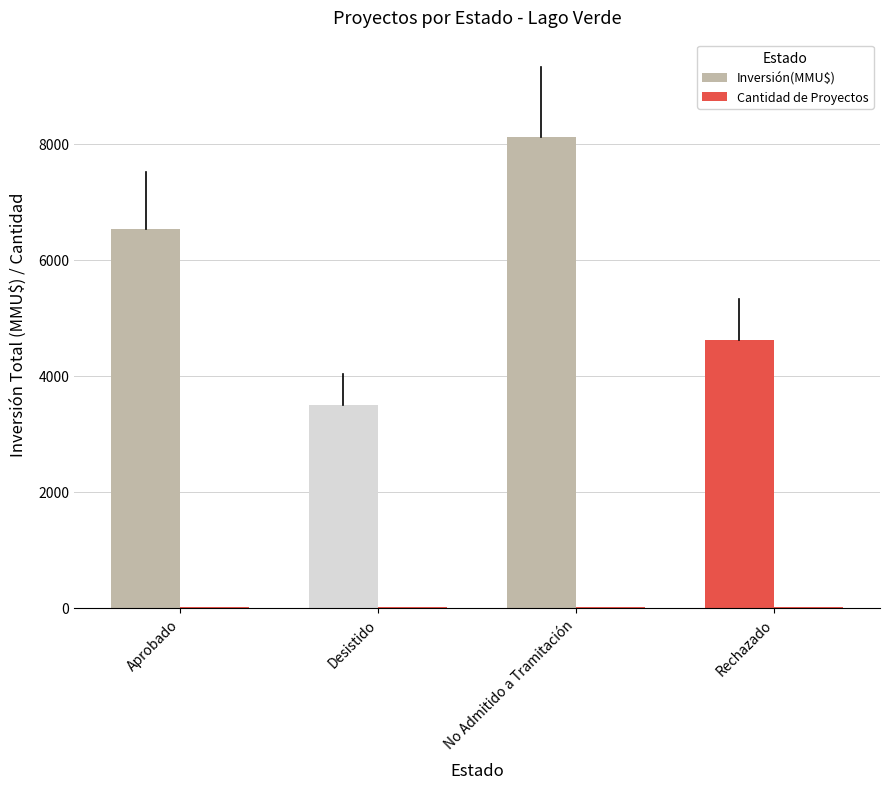

What is the minimum value for Inversión(MMU$)?

3500